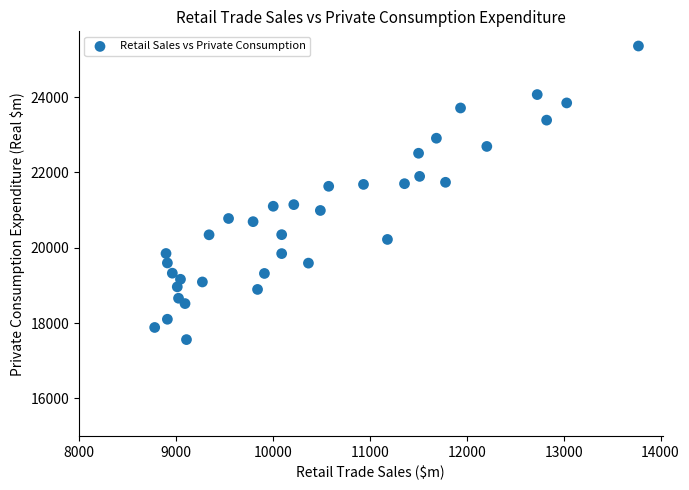

What is the range of Y values (max minus min)?

7794